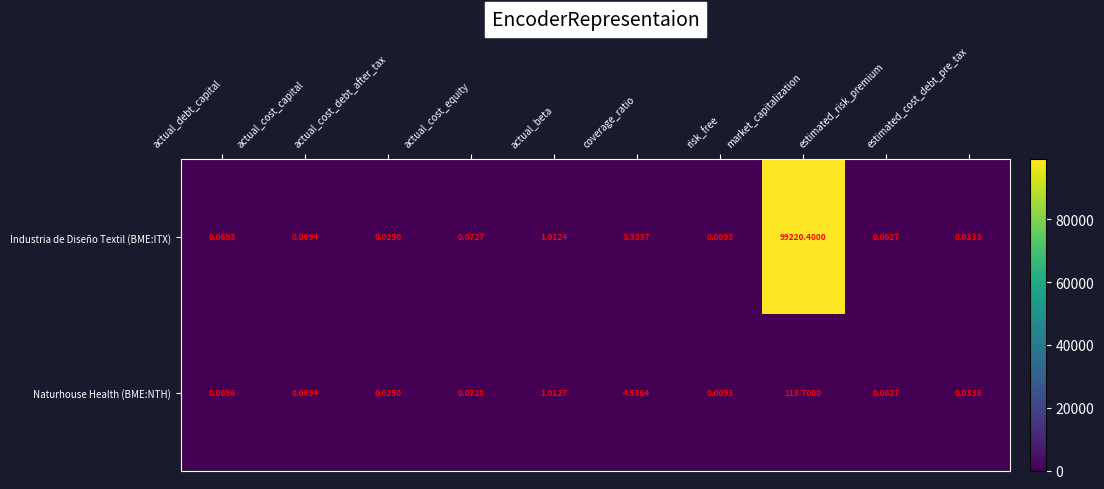

At which category does the chart reach its peak across all series?

market_capitalization